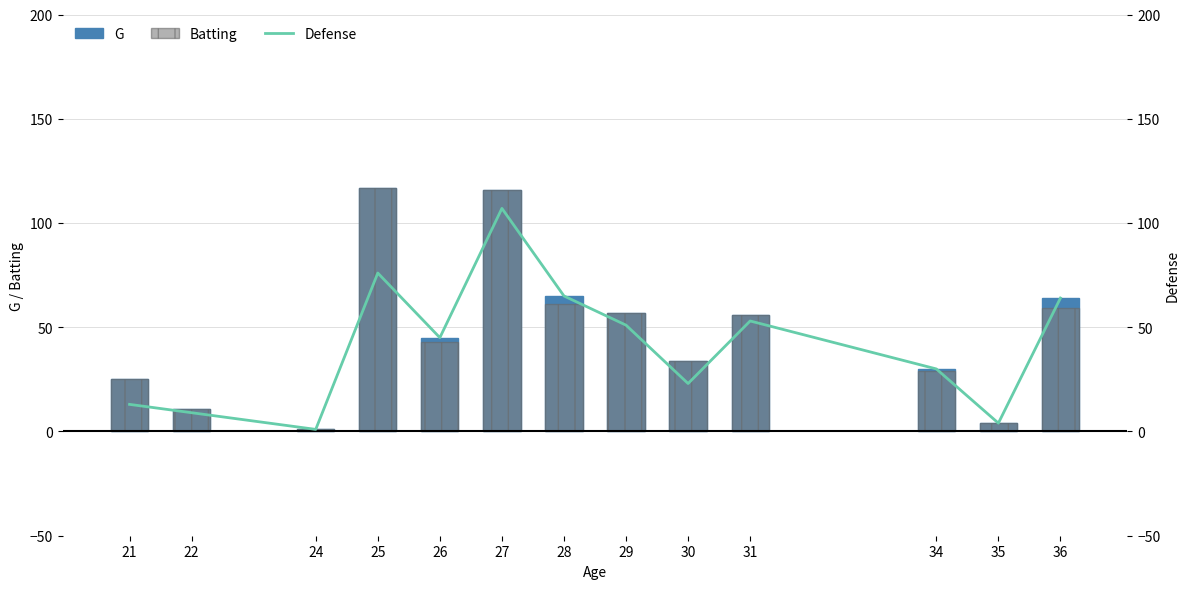

The Defense series shows 64 at 36. True or false?

True